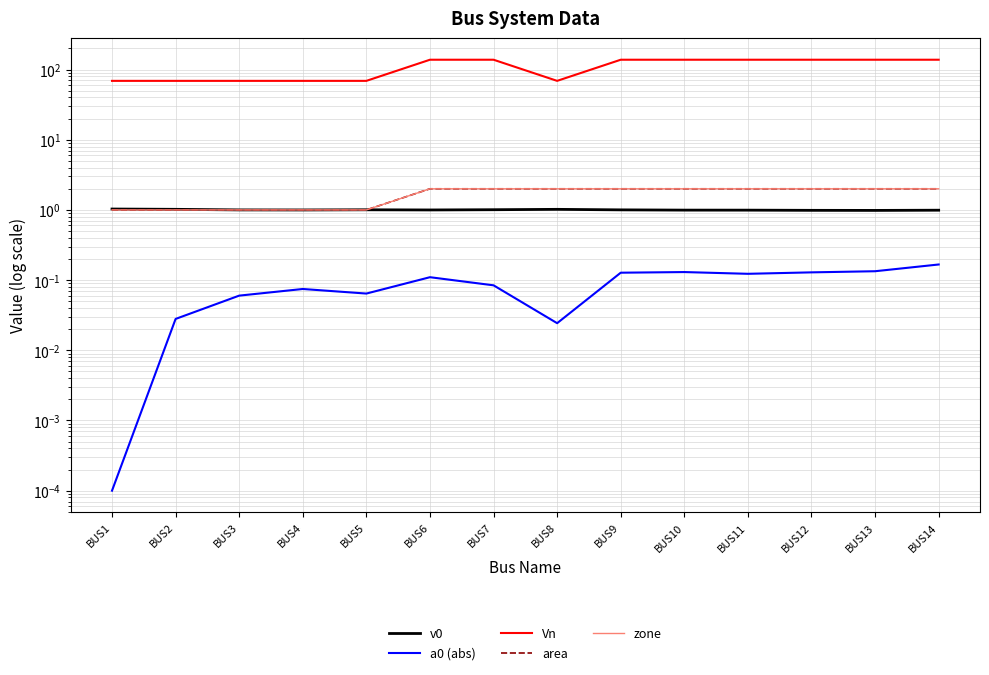

The value of a0 (abs) at BUS6 is 0.1. True or false?

False